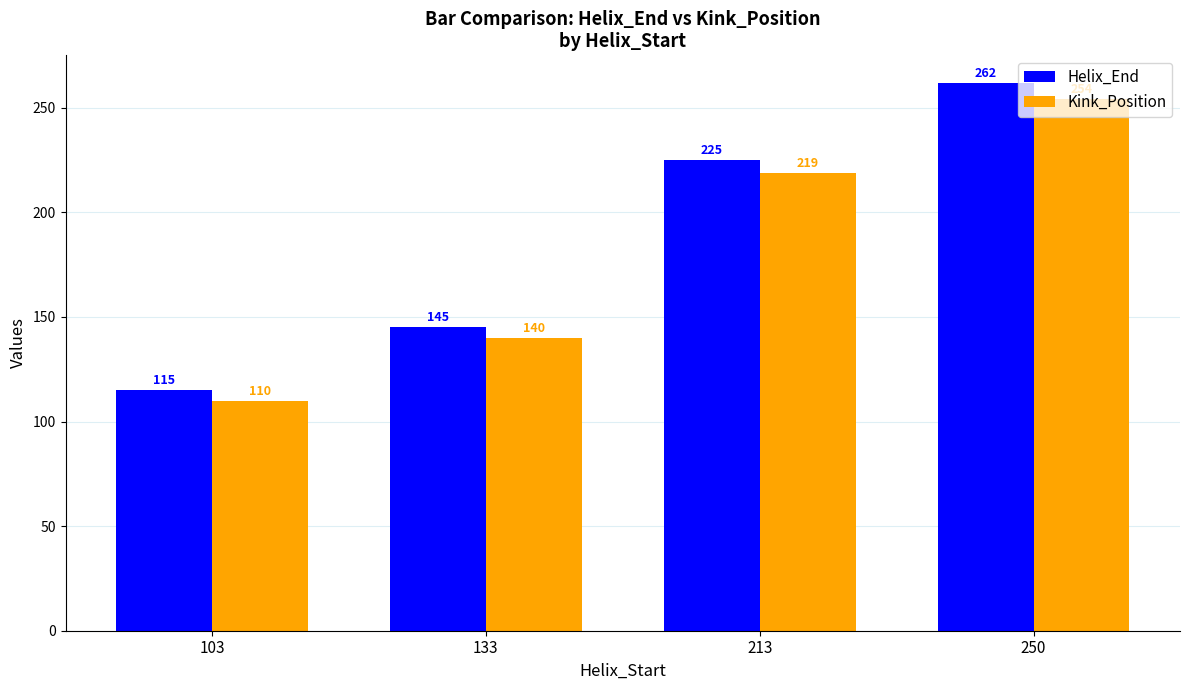

Is the value of Helix_End at 103 greater than the value of Kink_Position at 103?

Yes